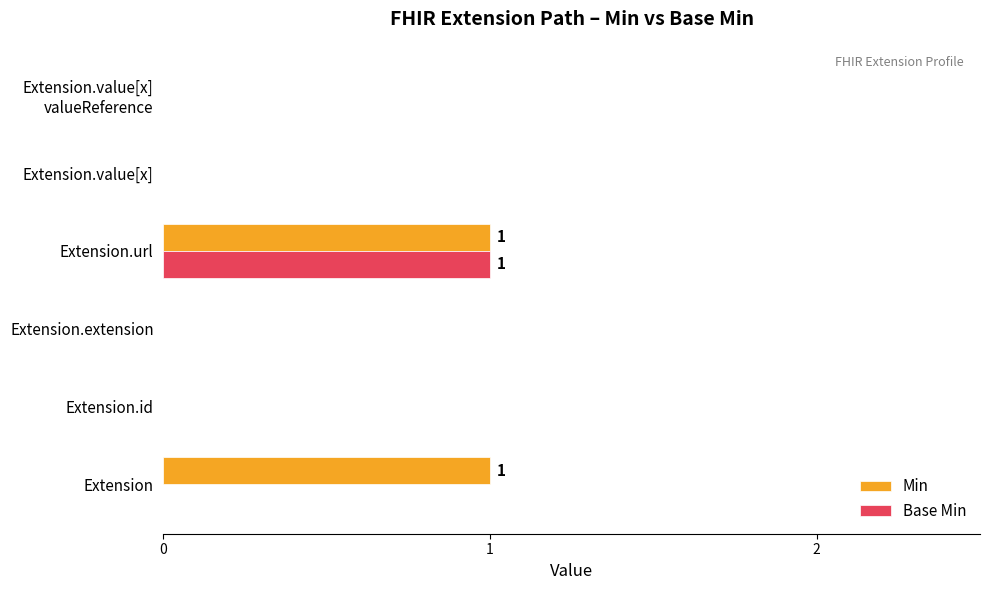

At which category is the sum across all series the highest?

Extension.url